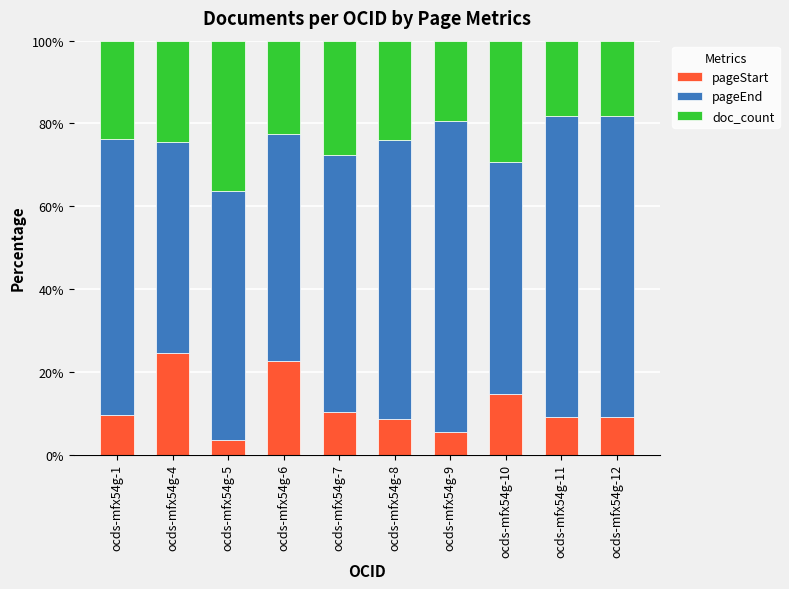

Is it true that pageStart equals 9.1 at ocds-mfx54g-12?

True